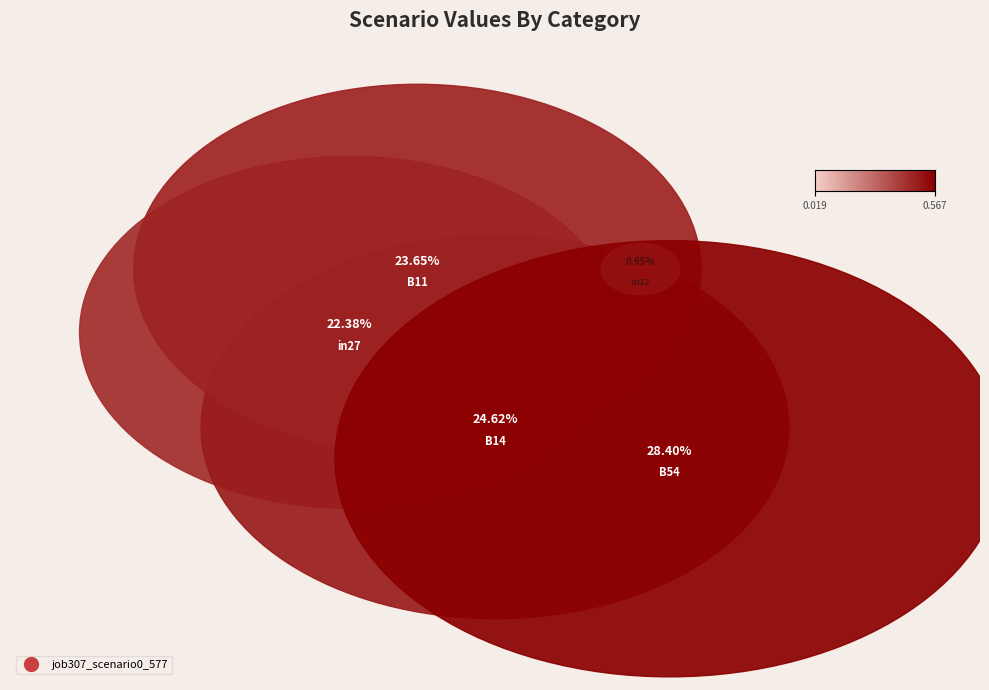

How many slices are in this pie chart?

5